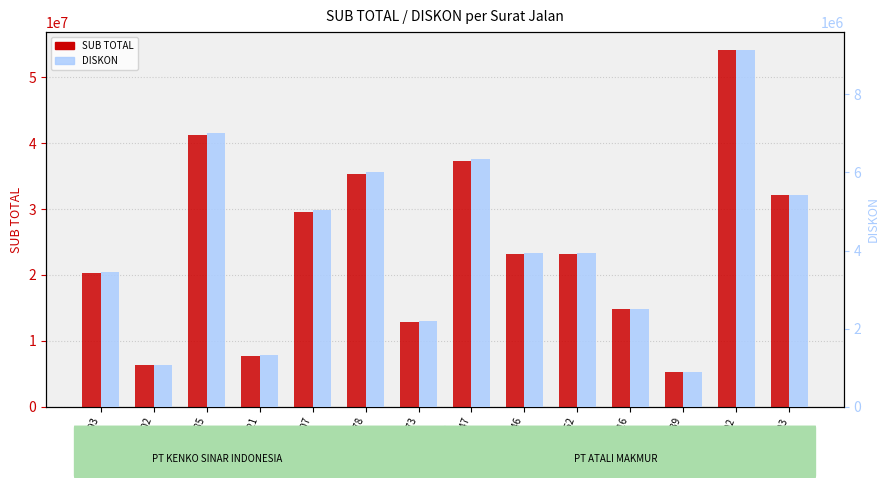

What is the total value across all series at SA 38739?

6142500